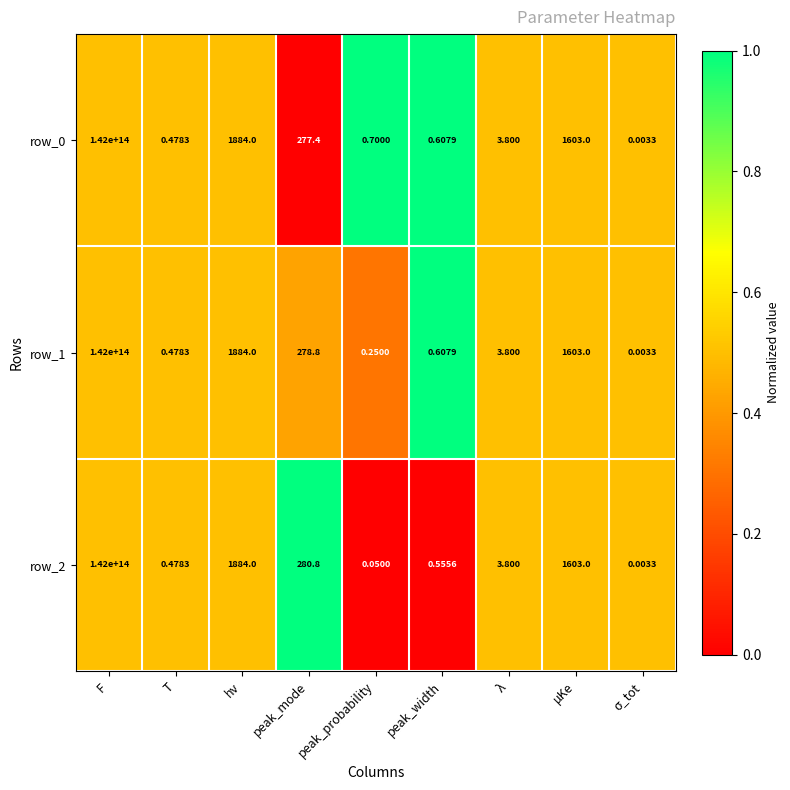

At which label is row_2 closest to 71000000000000?

hν